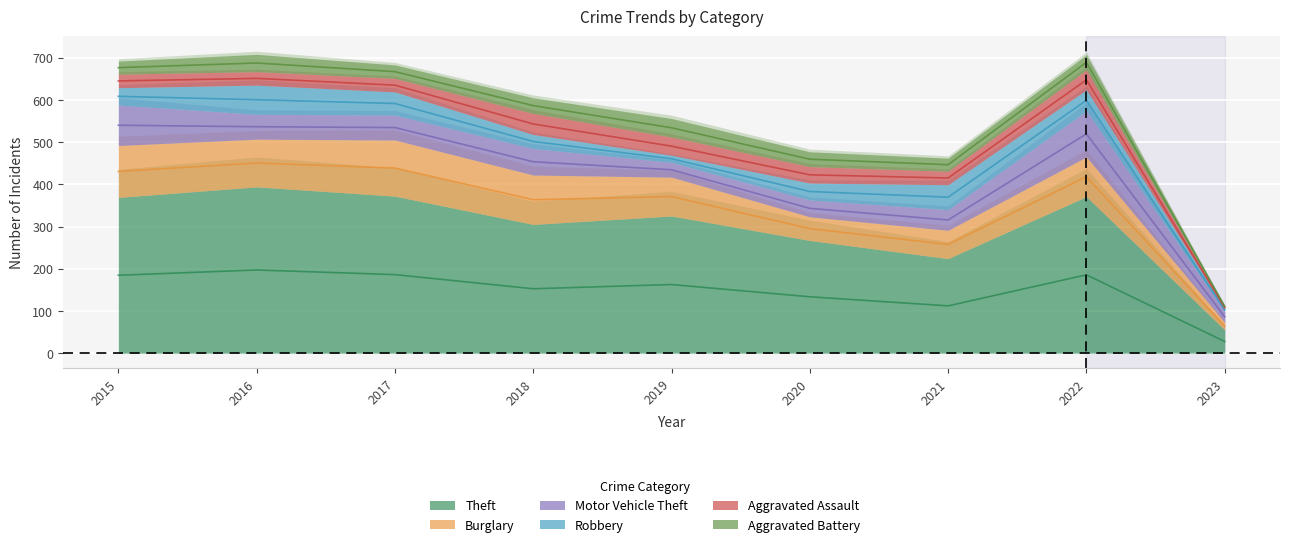

The value of Motor Vehicle Theft at 2019 is 35. True or false?

True